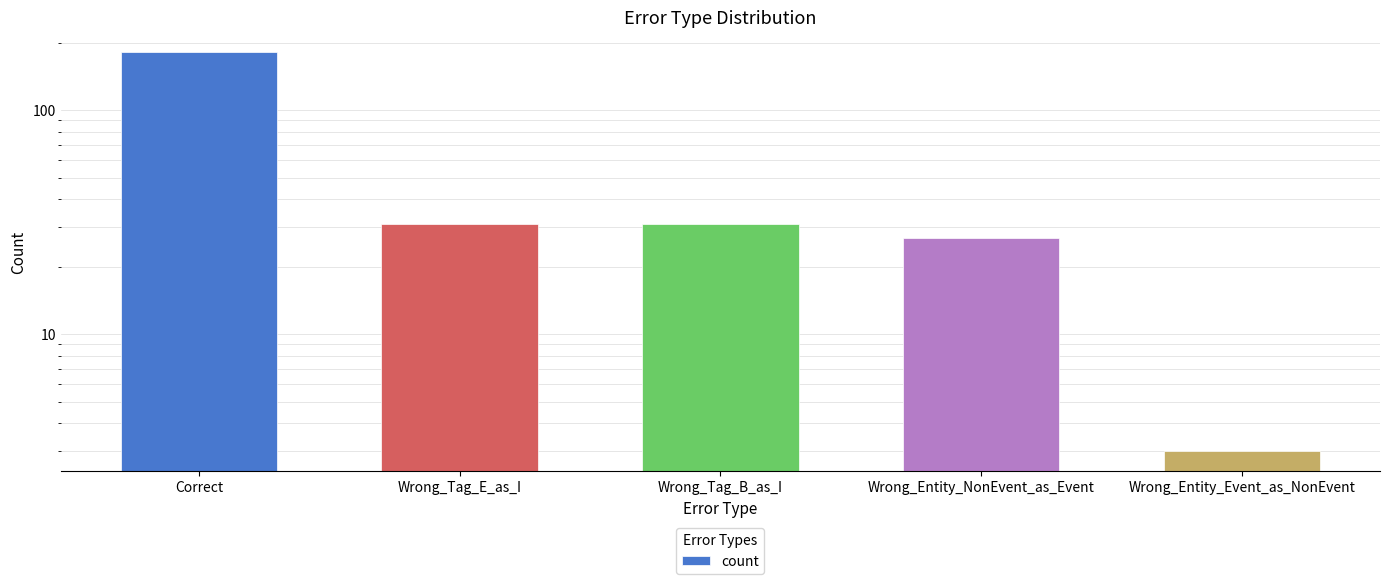

Reading right to left, list all the values displayed in this chart.

3	27	31	31	182